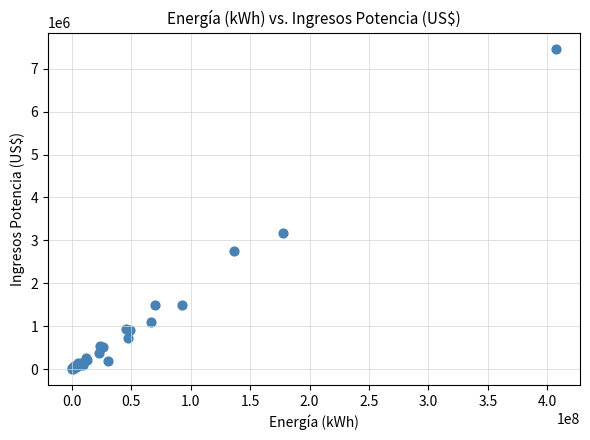

What Y value in the scatter plot is closest to 3735954?

3167382.1